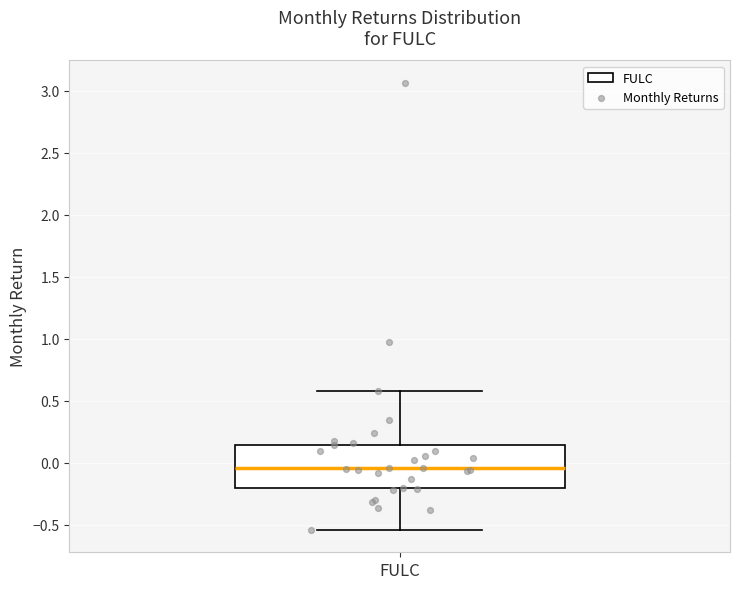

Transcribe this box plot: give where the median line is, the range the box spans, and where the two whiskers end, as read against the y-axis. The values are not printed on the chart, so give them approximately, as read against the axis.

median -0.05, box -0.20 to 0.15, whiskers -0.55 to 0.60